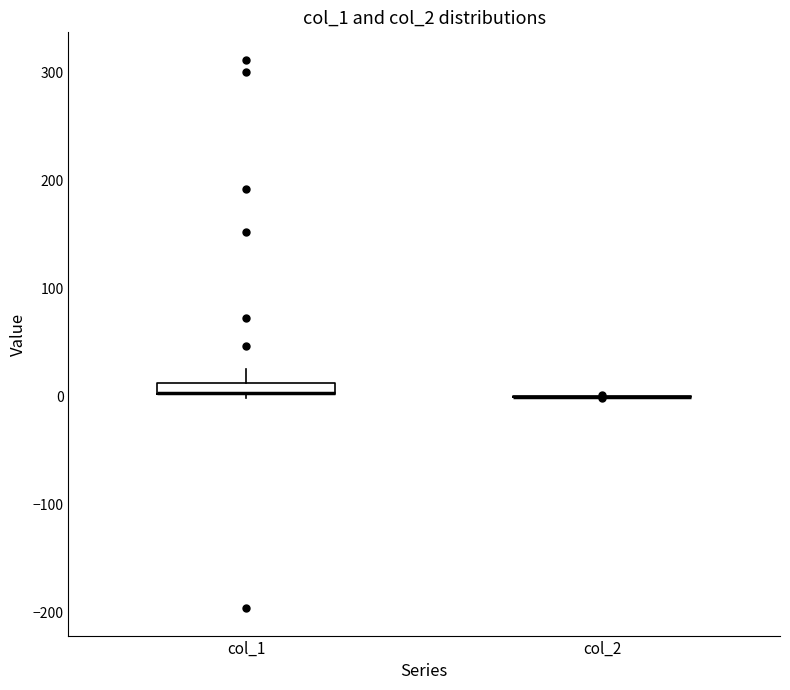

Where does the upper whisker of the box for col_1 end on the y-axis? The values are not printed on the chart, so give them approximately, as read against the axis.

30